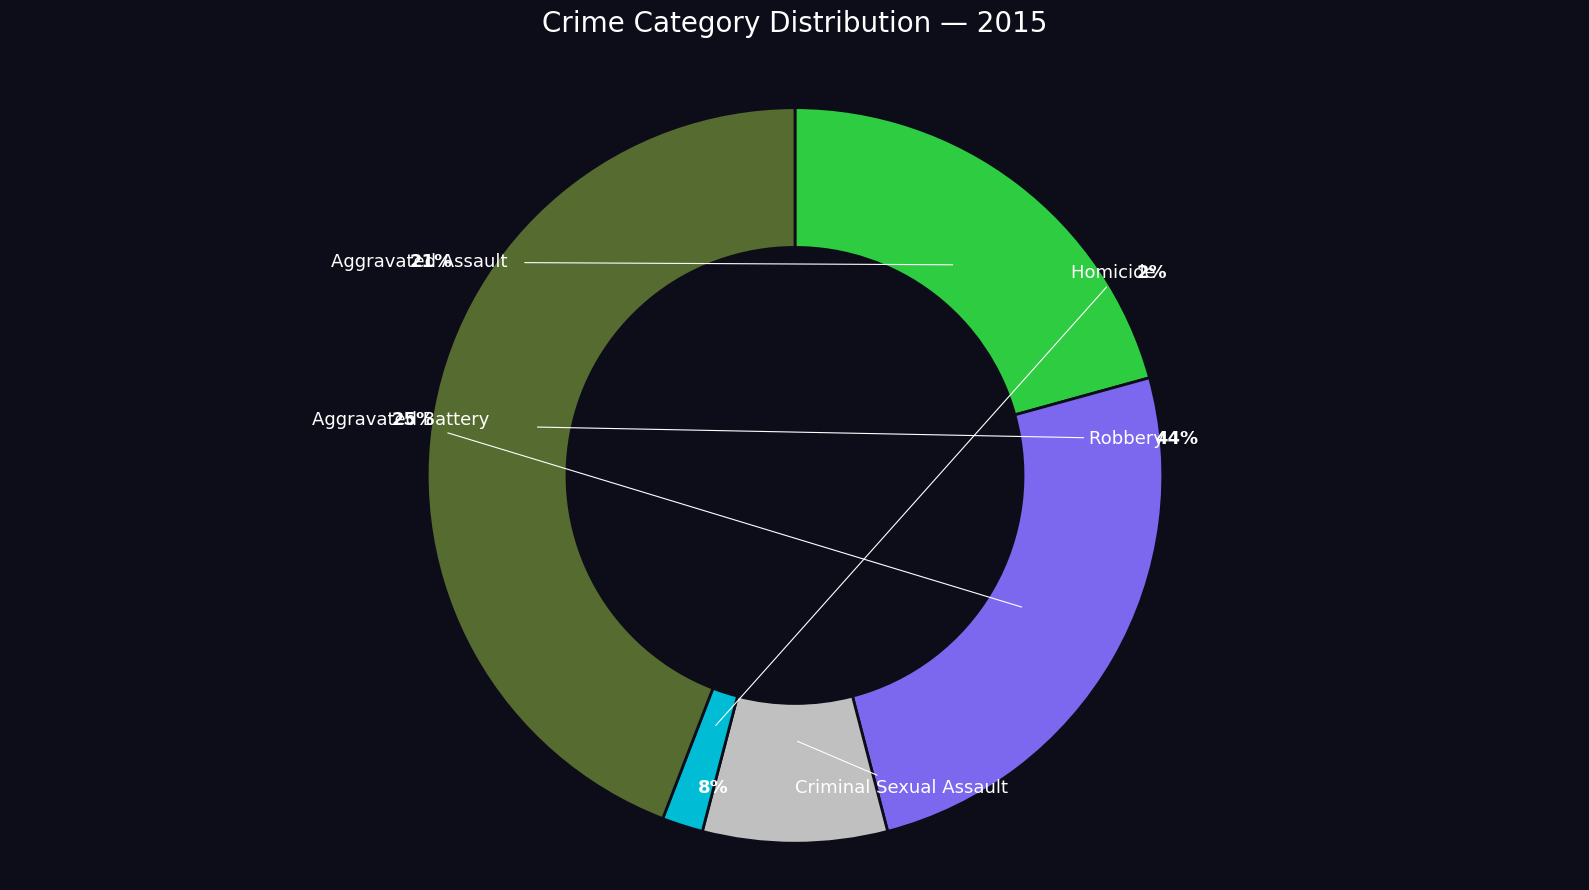

Which category has the smallest portion of the pie?

Homicide